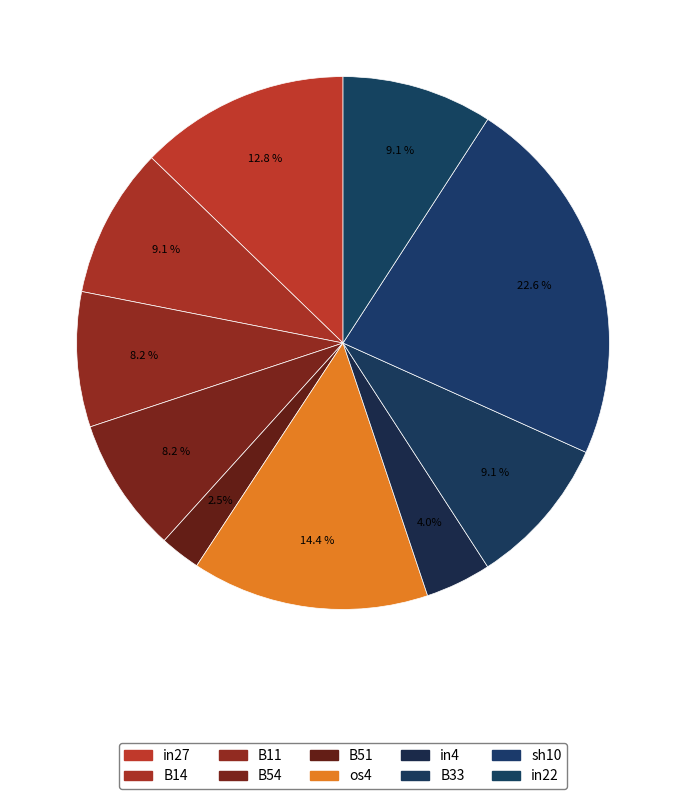

To the nearest percent, what is the average slice percentage?

10%